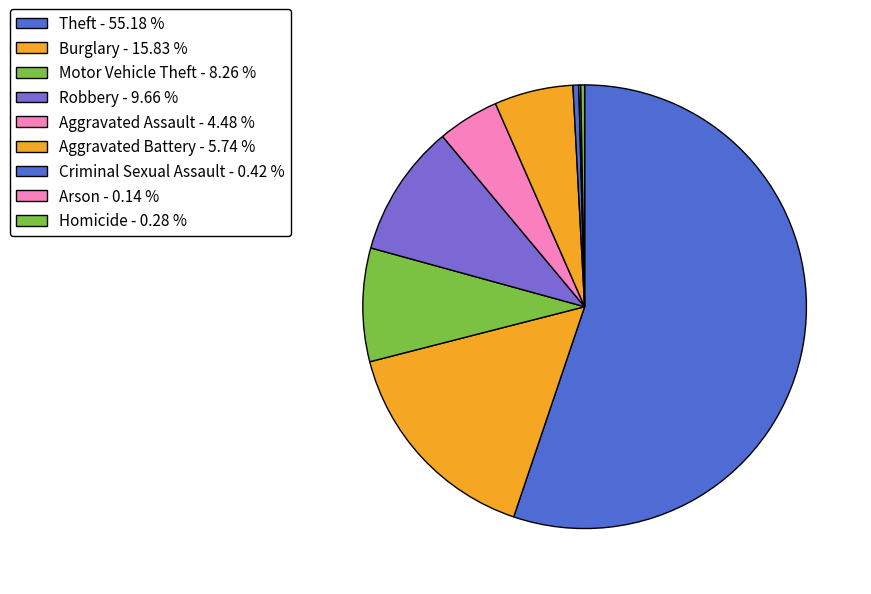

What percentage is the Aggravated Assault slice, to the nearest percent?

4%